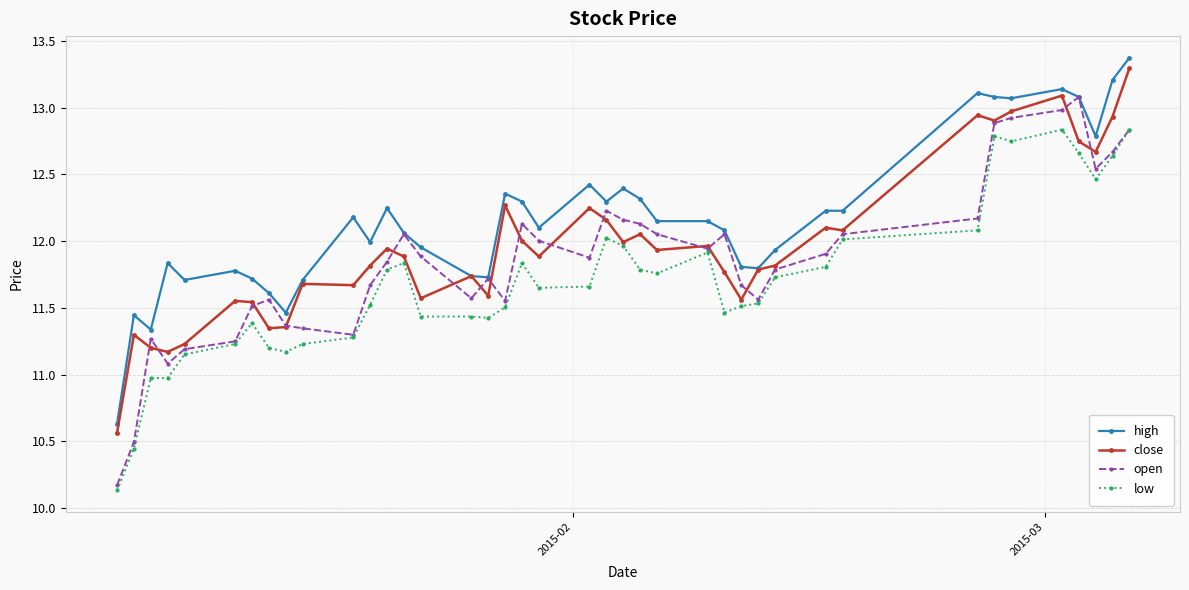

At how many categories does at least one series exceed 10?

40